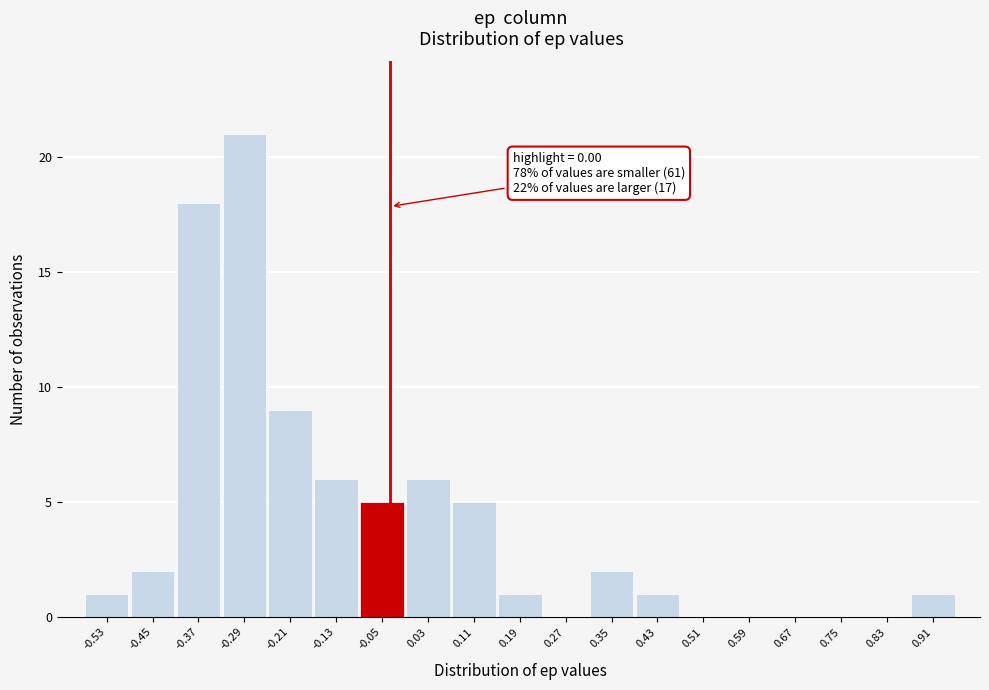

Reading left to right, transcribe all the data shown in this chart.

-0.53=1	-0.45=2	-0.37=18	-0.29=21	-0.21=9	-0.13=6	-0.05=5	0.03=6	0.11=5	0.19=1	0.27=0	0.35=2	0.43=1	0.51=0	0.59=0	0.67=0	0.75=0	0.83=0	0.91=1